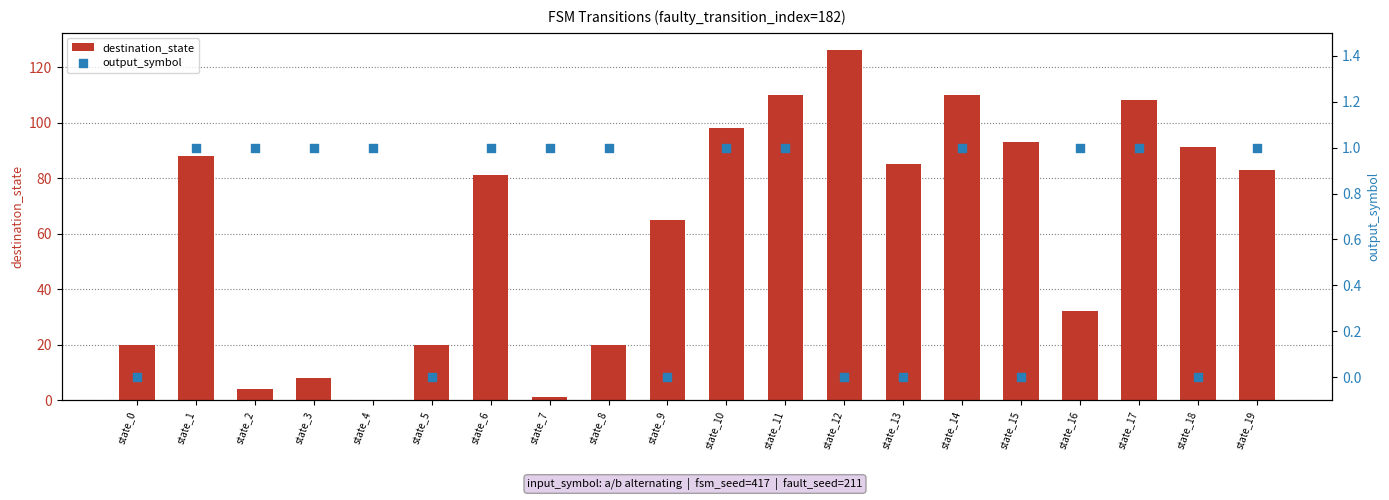

What are all the series names shown in the legend?

destination_state, output_symbol